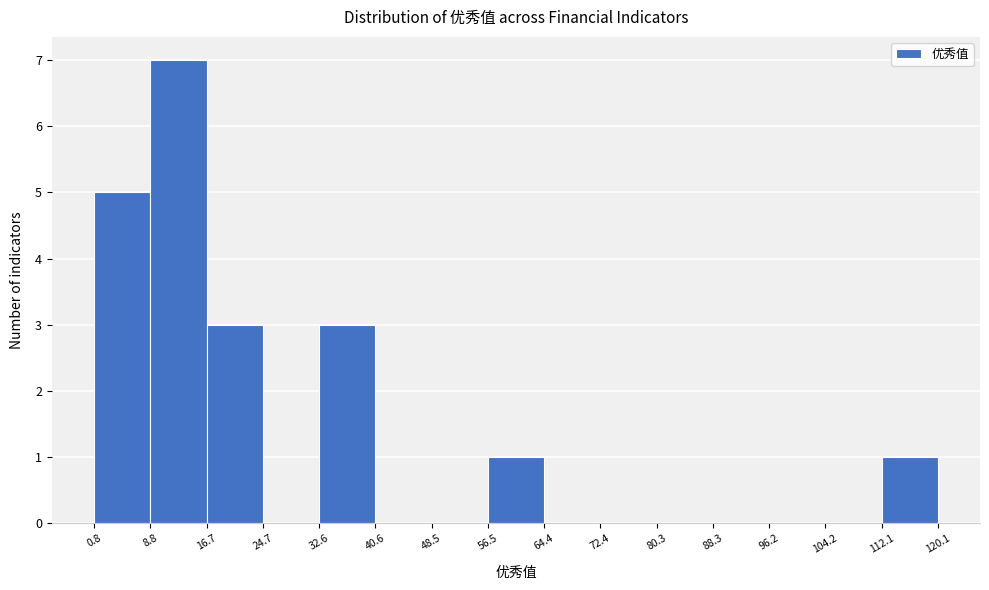

Reading left to right, transcribe this chart: for each bar, give the range it covers on the x-axis and its height. The values are not printed on the chart, so give them approximately, as read against the axis.

0.8 to 8.8: 5
8.8 to 16.7: 7
16.7 to 24.7: 3
24.7 to 32.6: 0
32.6 to 40.6: 3
40.6 to 48.5: 0
48.5 to 56.5: 0
56.5 to 64.4: 1
64.4 to 72.4: 0
72.4 to 80.3: 0
80.3 to 88.3: 0
88.3 to 96.2: 0
96.2 to 104.2: 0
104.2 to 112.1: 0
112.1 to 120.1: 1